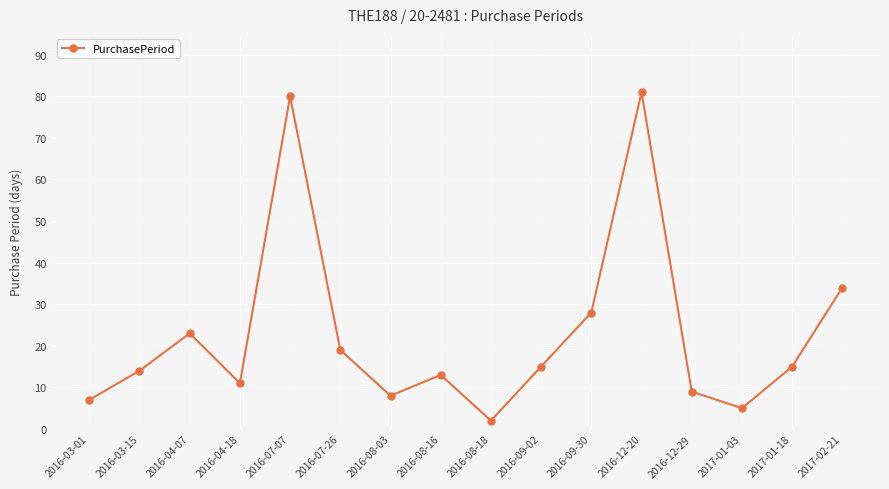

What is the difference between the maximum and second lowest values?

76